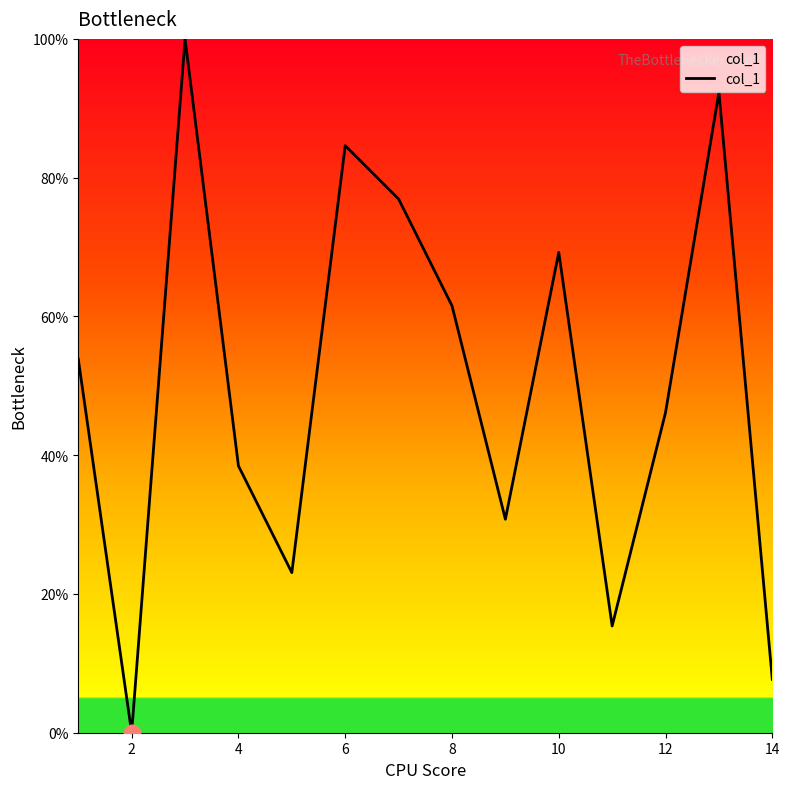

How many values are above zero?

13